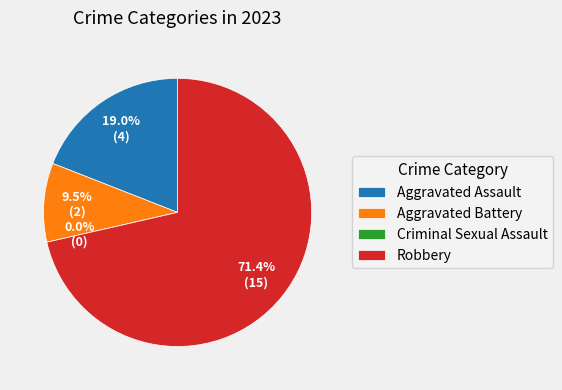

What is the change in value from Criminal Sexual Assault to Robbery?

+15